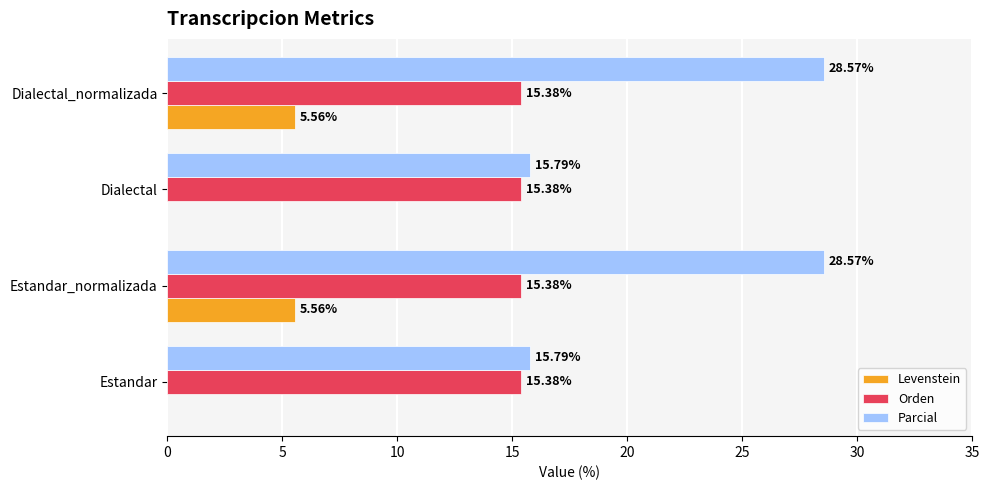

Which series changed the most between Estandar and Estandar_normalizada?

Parcial